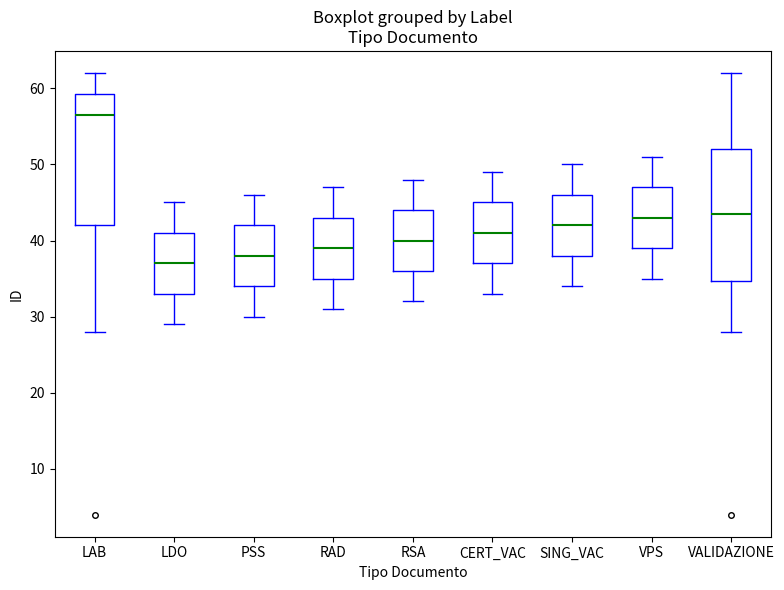

Which box has the lowest median line?

LDO